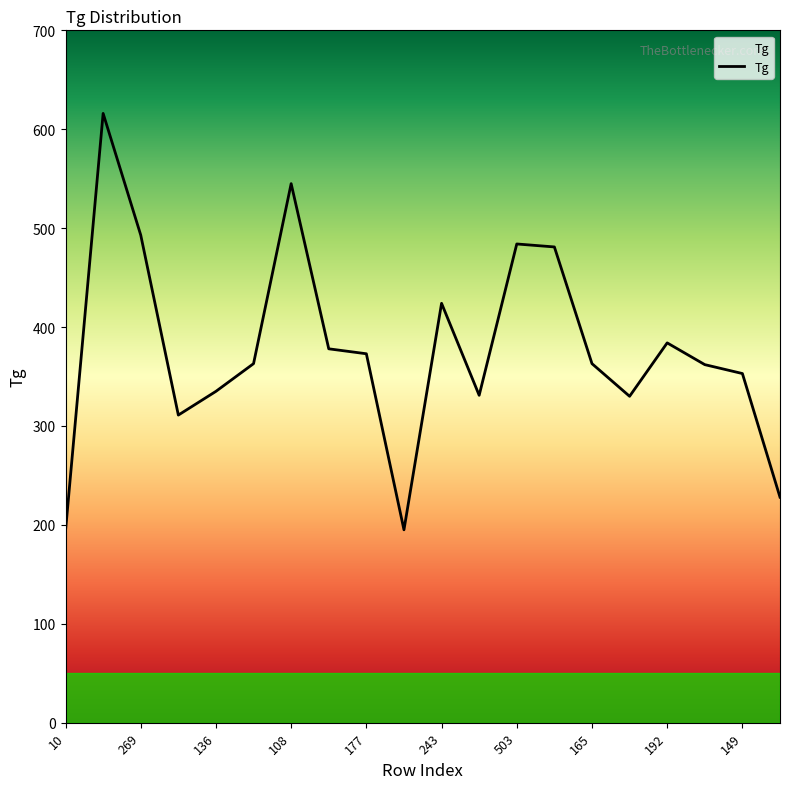

What is the smallest value displayed?

194